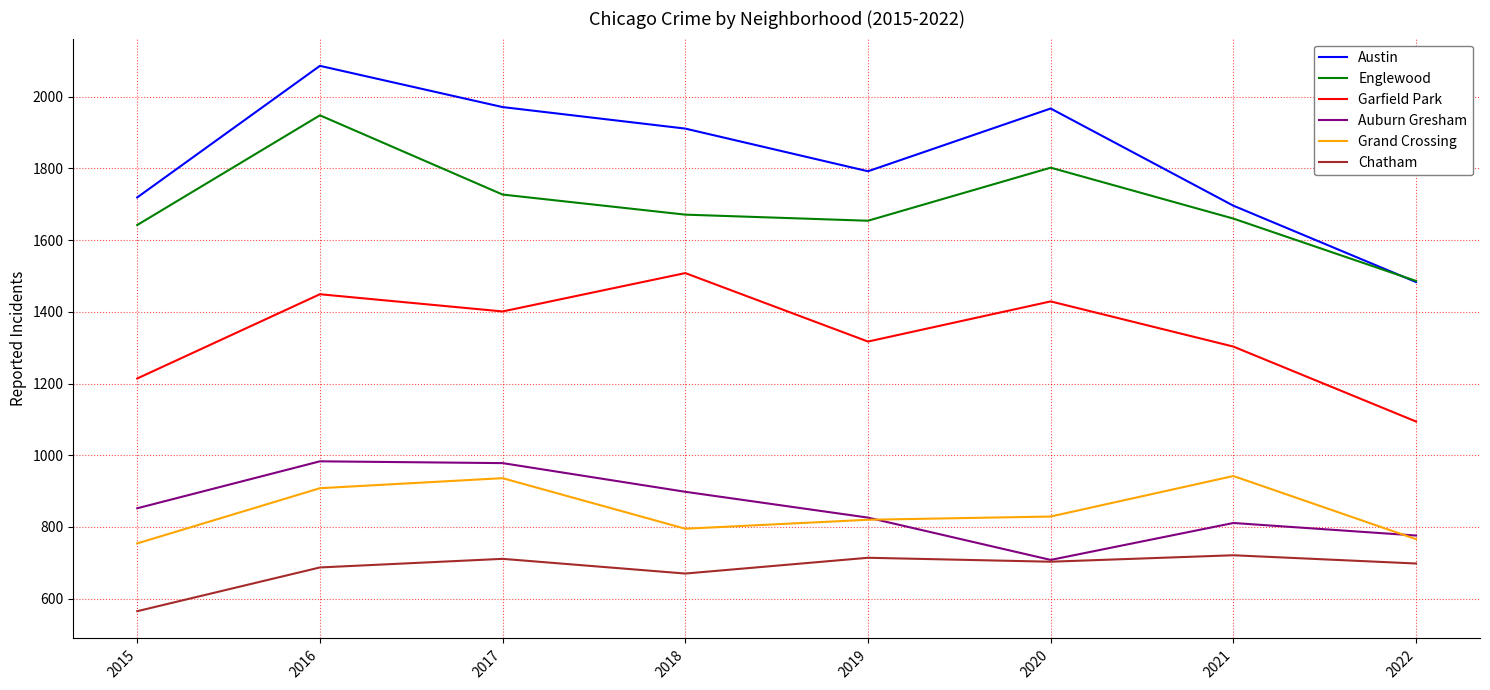

What is the difference between the second highest and second lowest values in the Austin series?

275